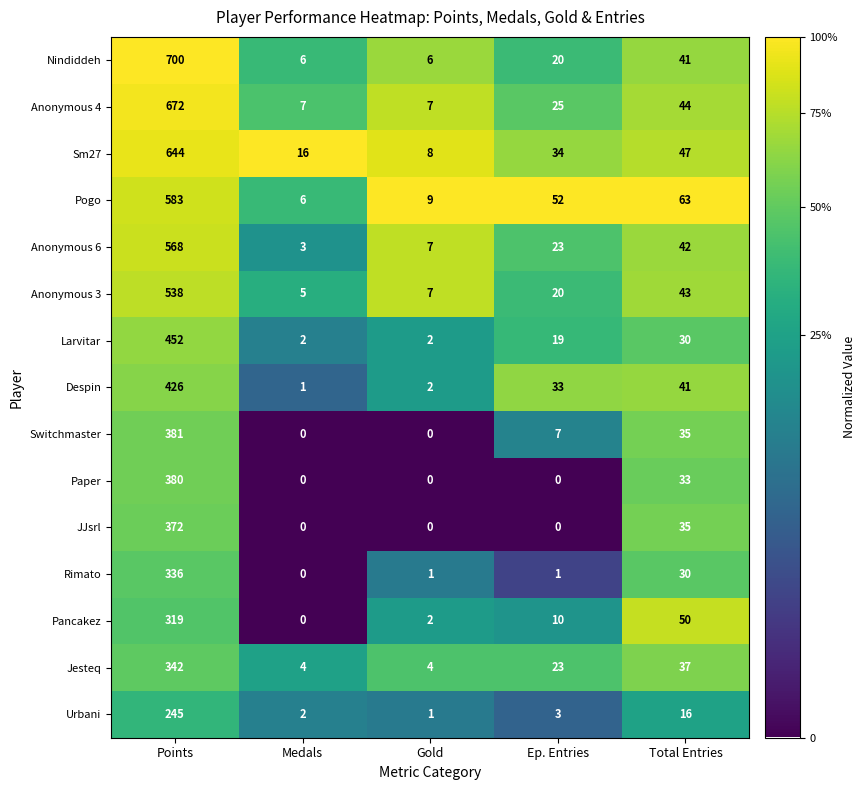

Which series changed the most between Gold and Ep. Entries?

Pogo